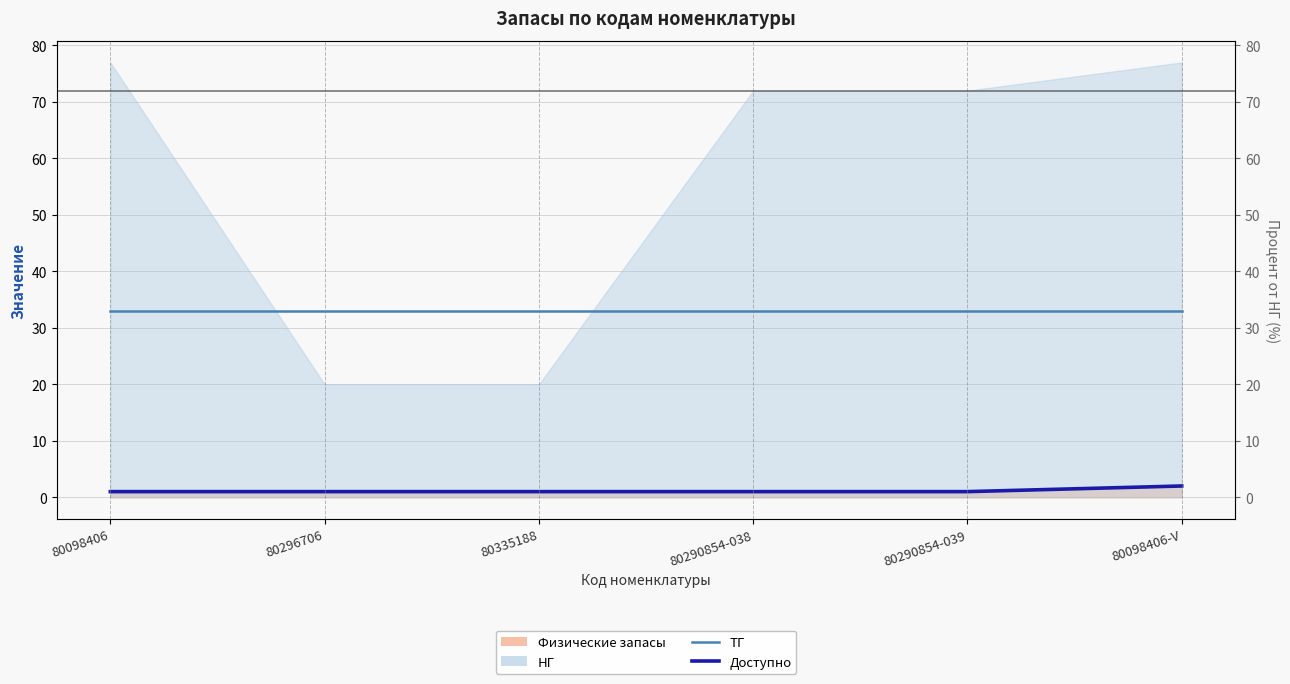

What is the lowest value of the ТГ series?

33